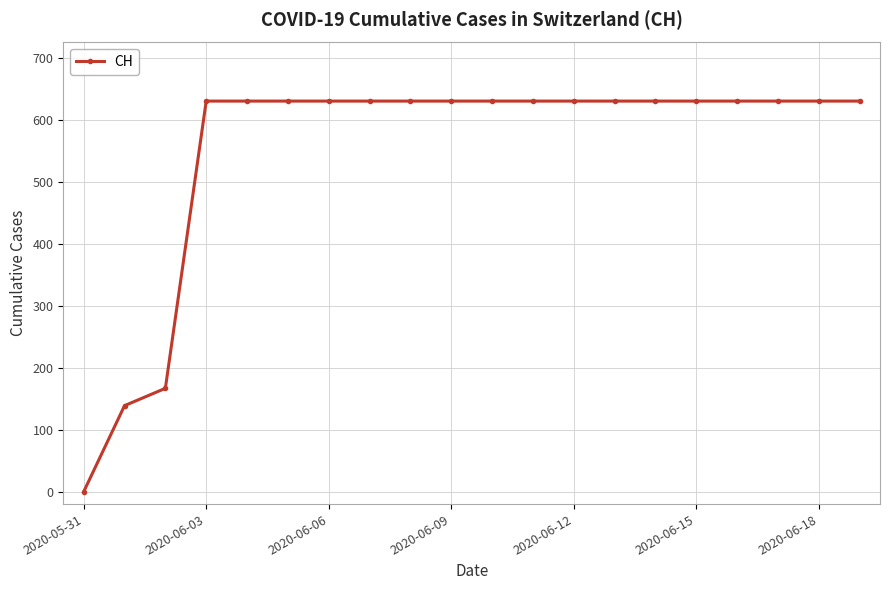

What is the value of the 15th point from the left?

631